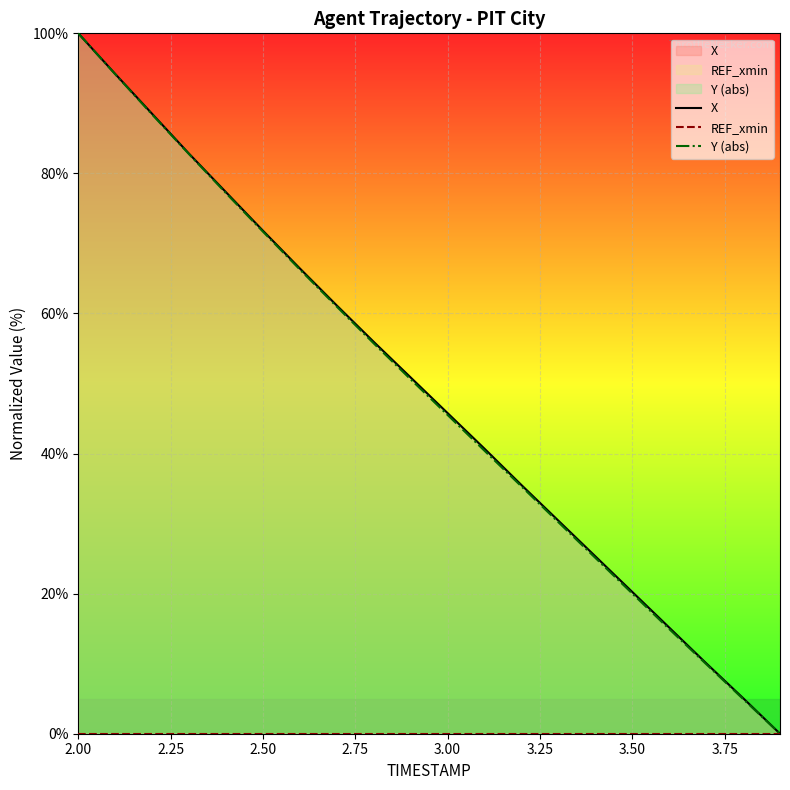

At which category is the sum across all series the highest?

2.00